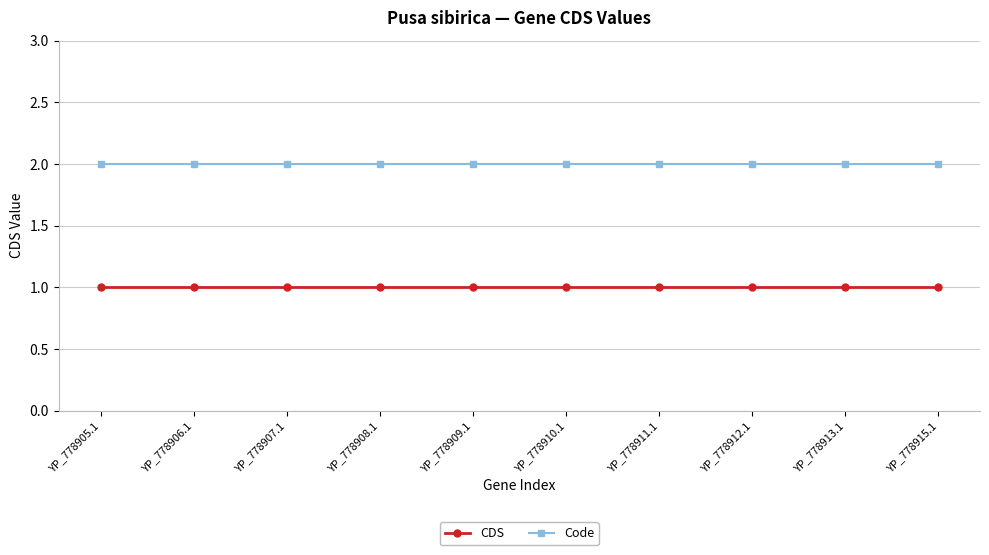

True or false: Code and CDS intersect in this chart.

False